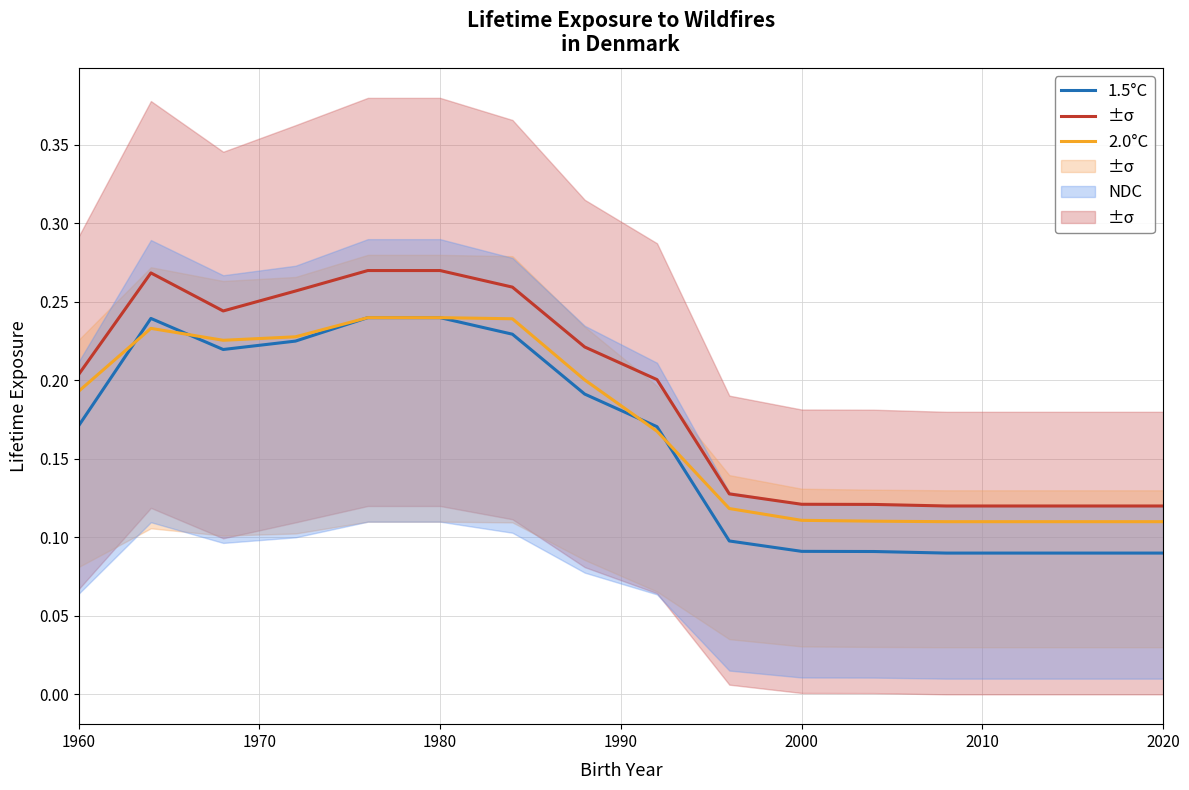

Read the NDC value at 2020.

0.1